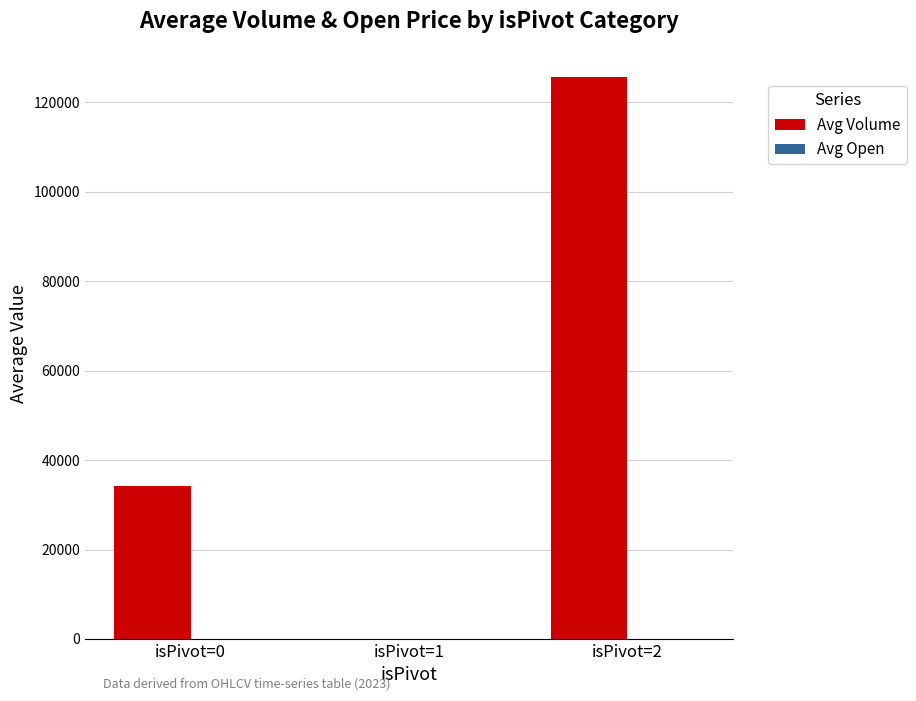

Where is Avg Volume nearest to the value 62824?

isPivot=0